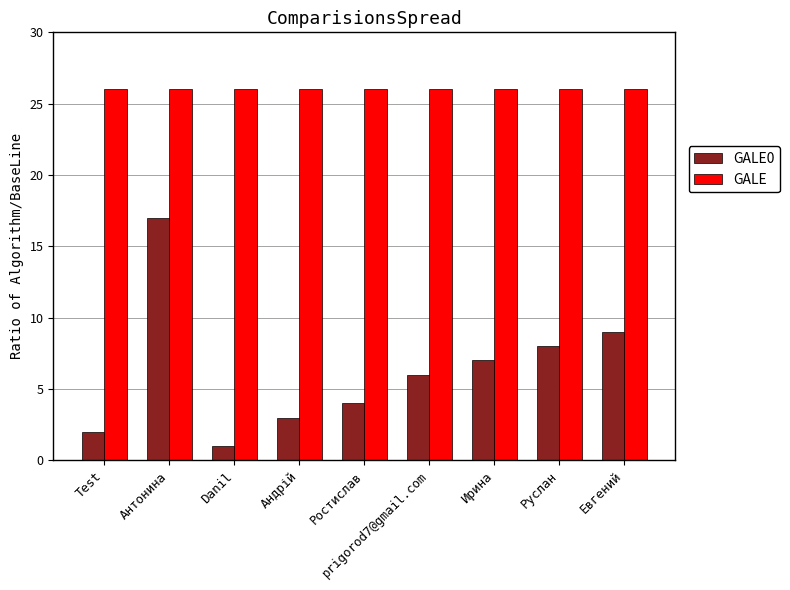

Rank the series at Евгений from lowest to highest value.

GALE0, GALE